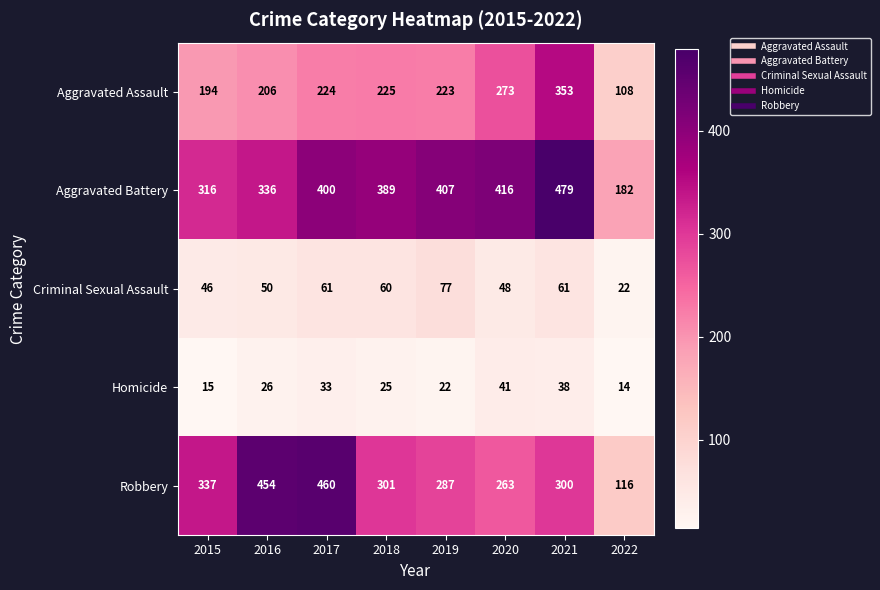

At which category is the sum across all series the highest?

2021